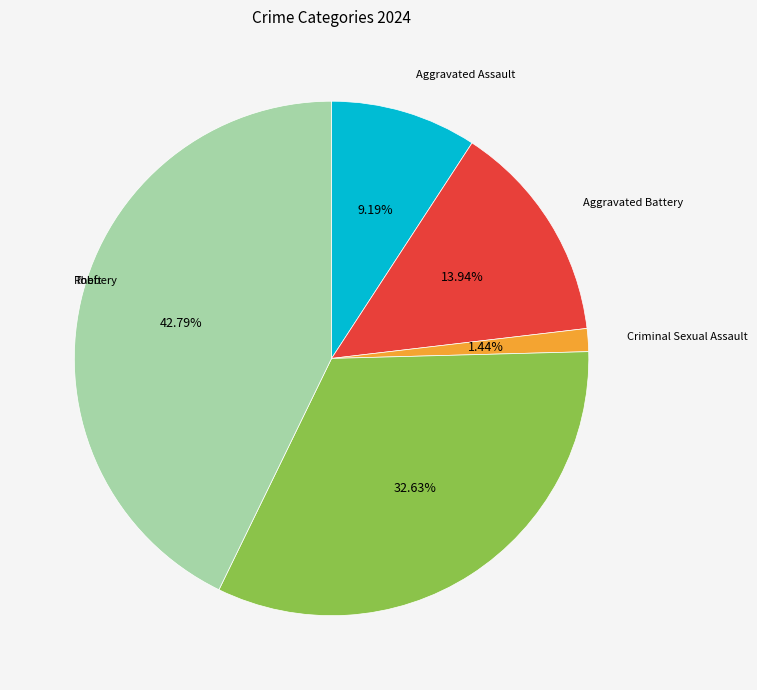

Is there any slice that represents more than half of the pie?

No